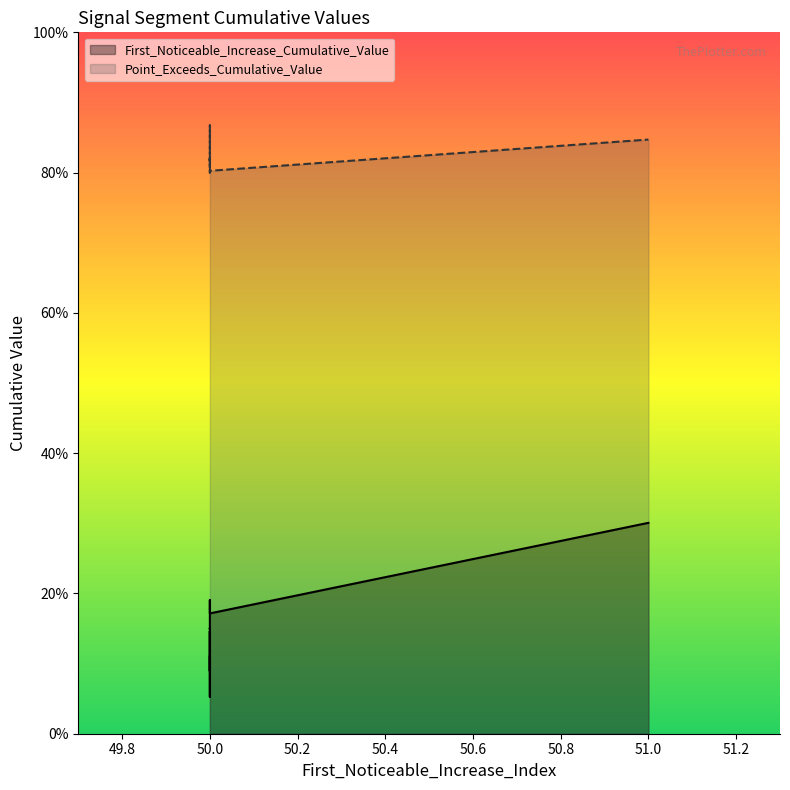

True or false: Point_Exceeds_Cumulative_Value has more than 0 interior local peaks.

True